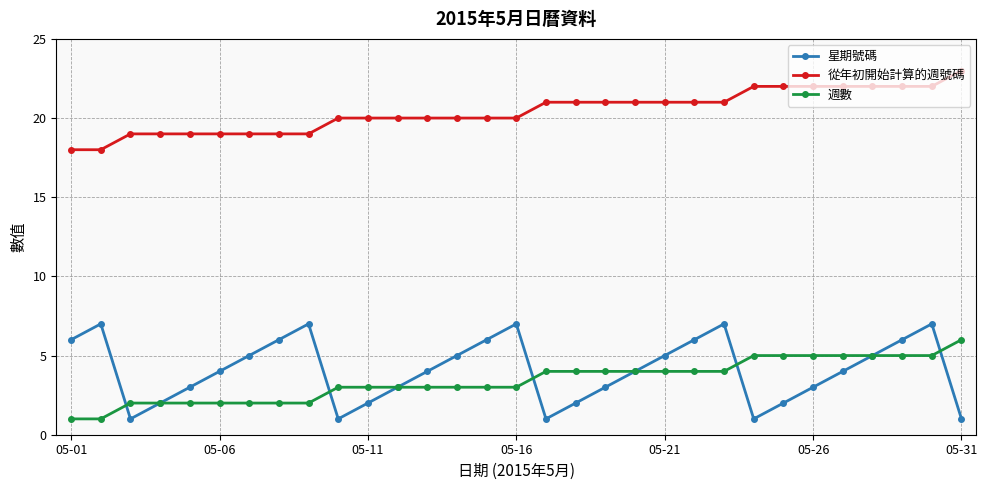

Which series has the largest total across all categories?

從年初開始計算的週號碼